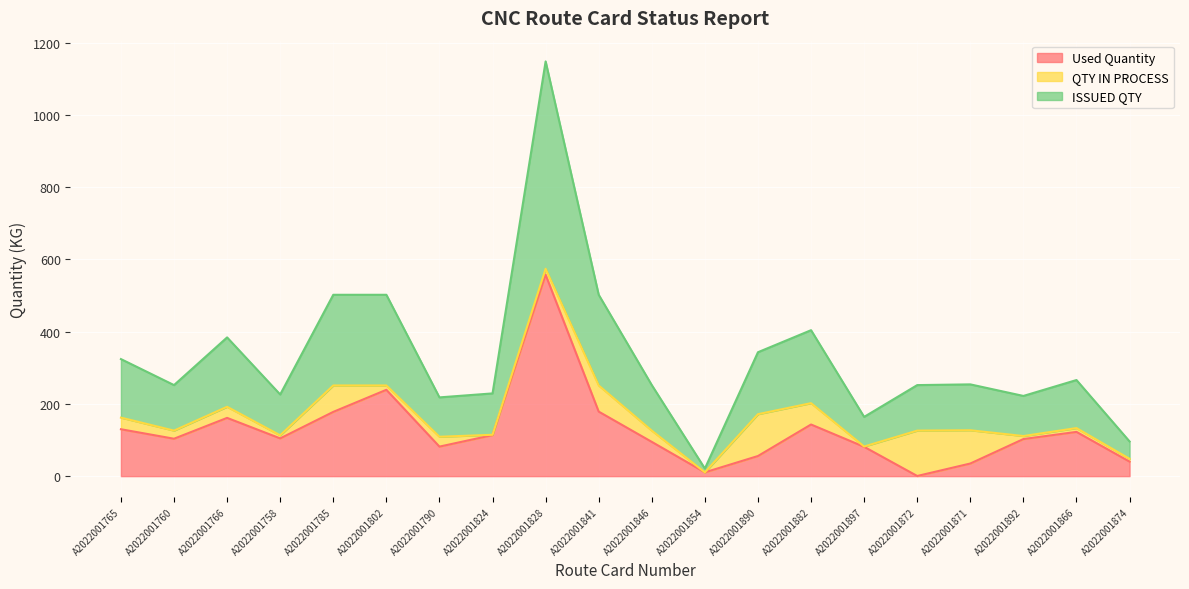

At which label does Used Quantity reach its peak?

A2022001828